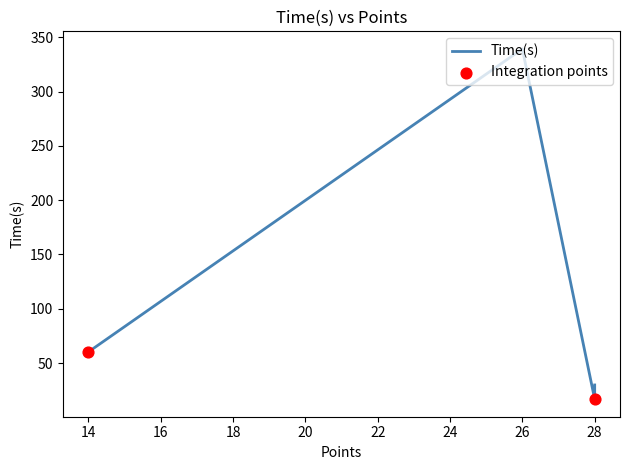

Which has a higher value, 28 or 14?

14